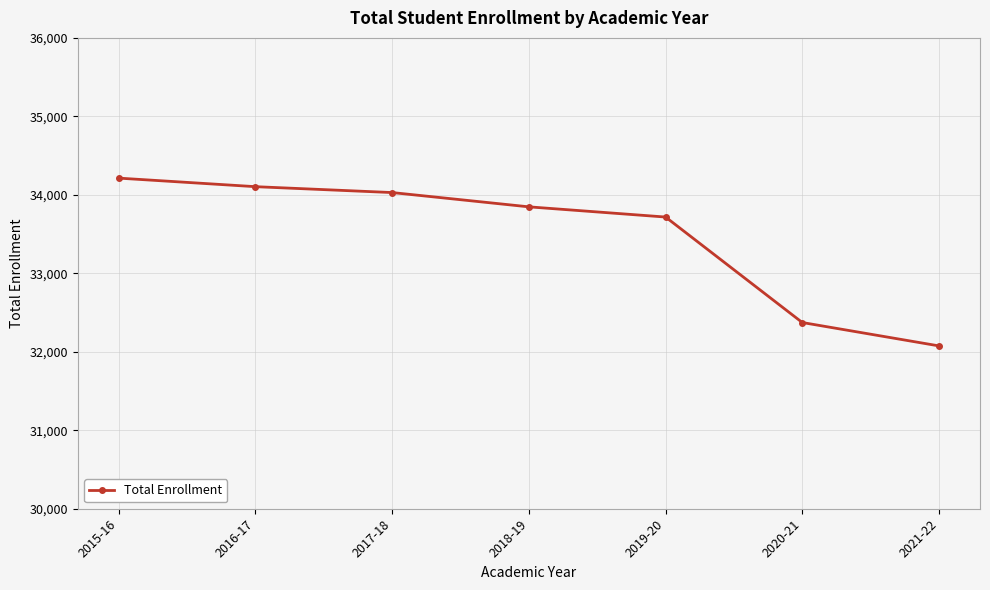

Rank the categories by value from highest to lowest.

2015-16, 2016-17, 2017-18, 2018-19, 2019-20, 2020-21, 2021-22